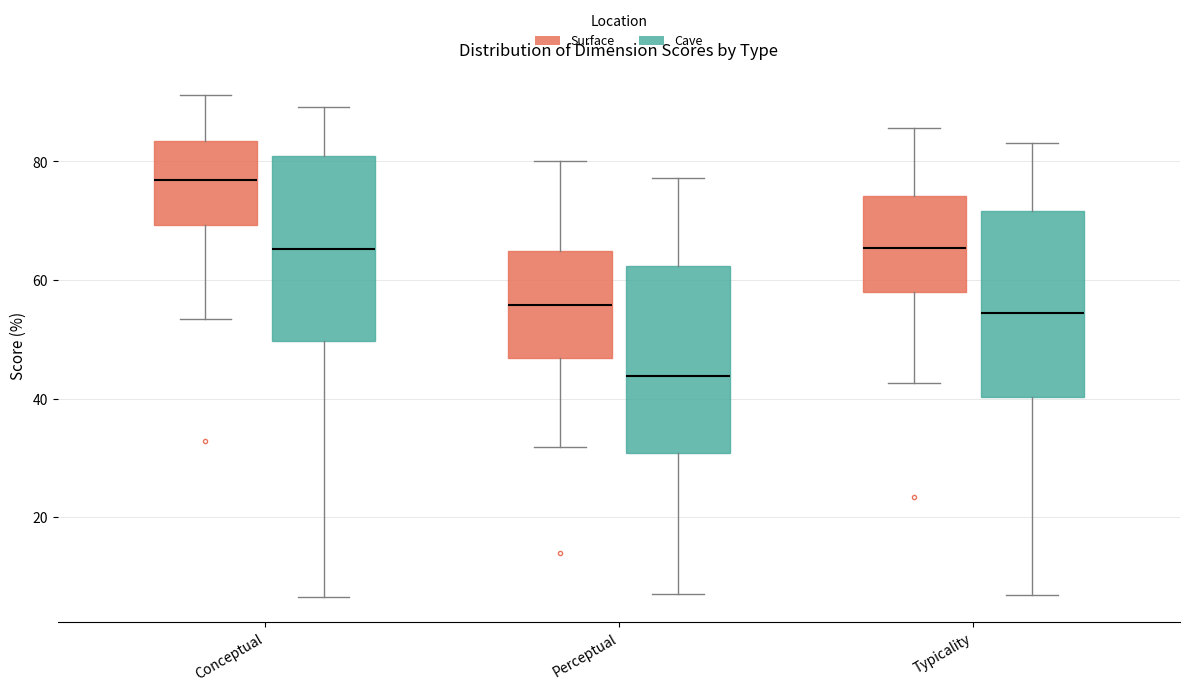

Reading left to right, read every box against the y-axis: the position of its median line, the range the box covers, and the ends of its whiskers. The values are not printed on the chart, so give them approximately, as read against the axis.

Conceptual (Surface): median 76, box 70 to 84, whiskers 54 to 92
Conceptual (Cave): median 66, box 50 to 80, whiskers 6 to 90
Perceptual (Surface): median 56, box 46 to 64, whiskers 32 to 80
Perceptual (Cave): median 44, box 30 to 62, whiskers 8 to 78
Typicality (Surface): median 66, box 58 to 74, whiskers 42 to 86
Typicality (Cave): median 54, box 40 to 72, whiskers 6 to 84